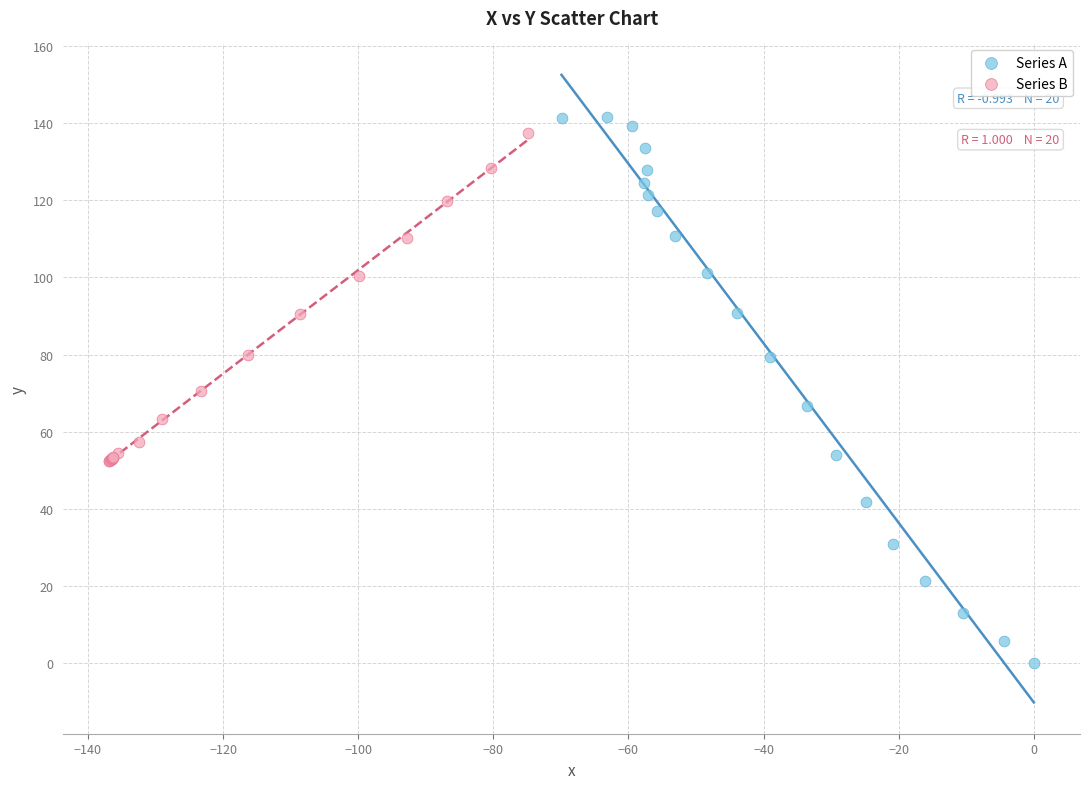

What are all the series names shown in the legend?

Series A, Series B